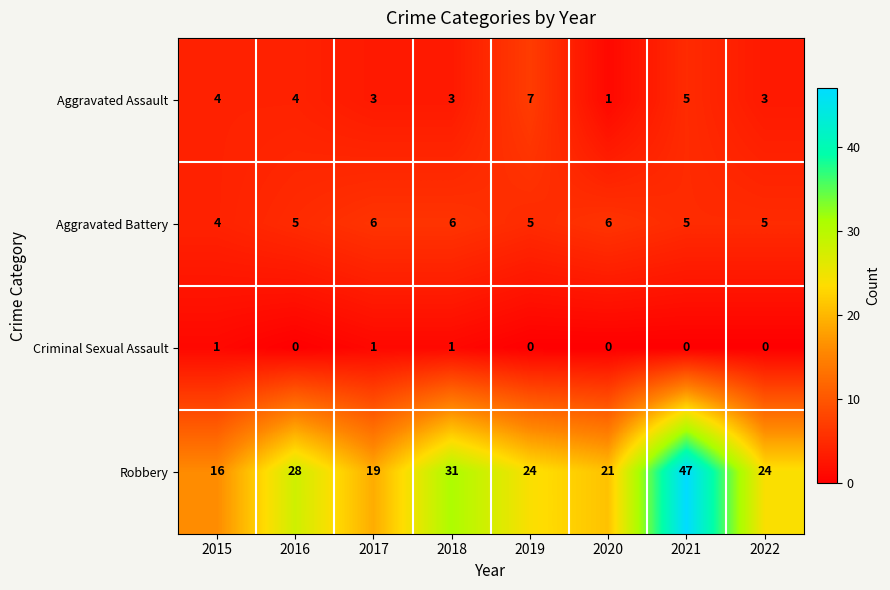

What is the maximum value shown in the chart?

47